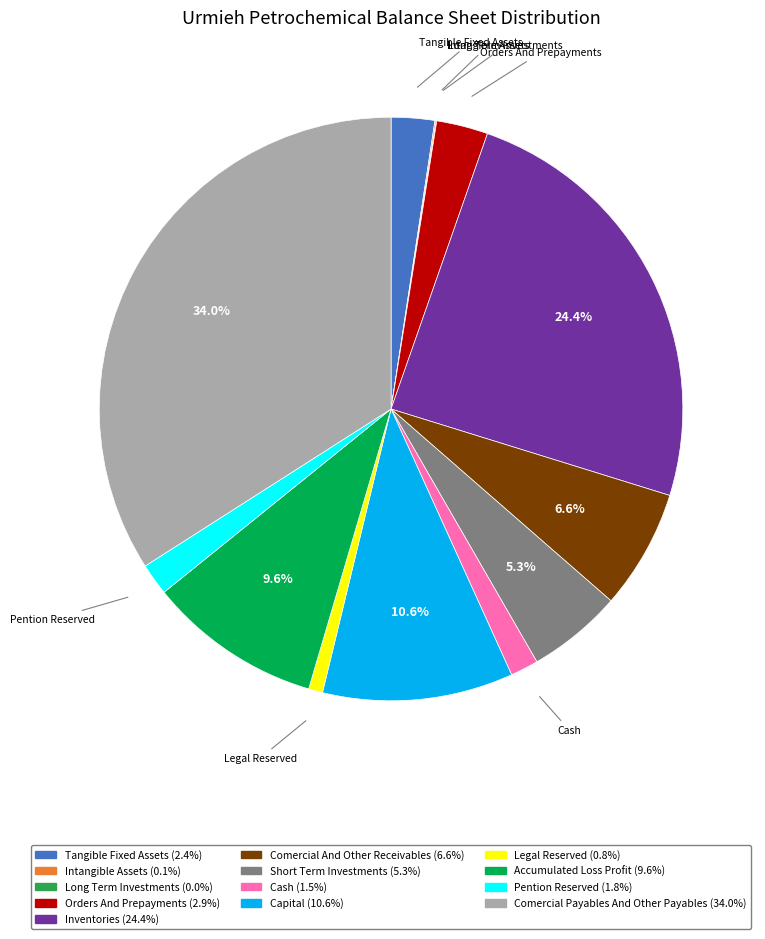

Is there a majority slice in this chart?

No